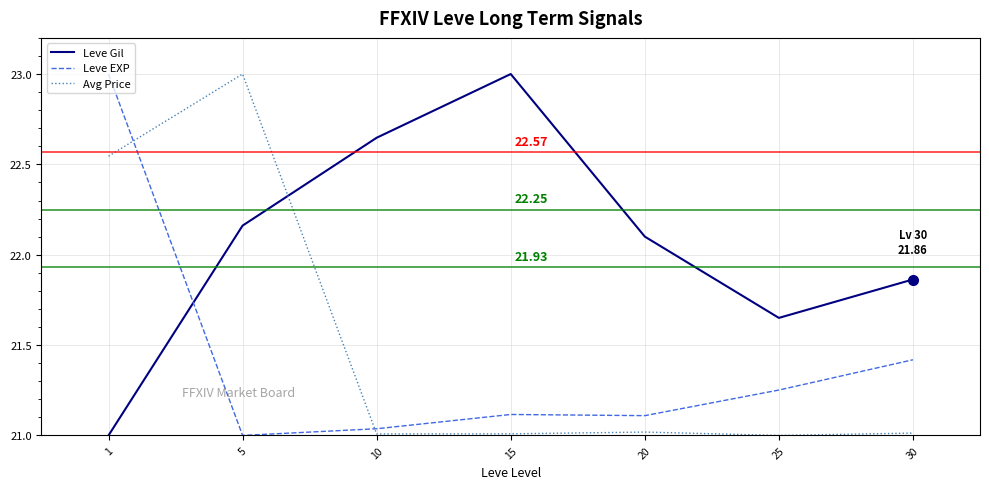

Rank the series at 25 from lowest to highest value.

Avg Price, Leve EXP, Leve Gil